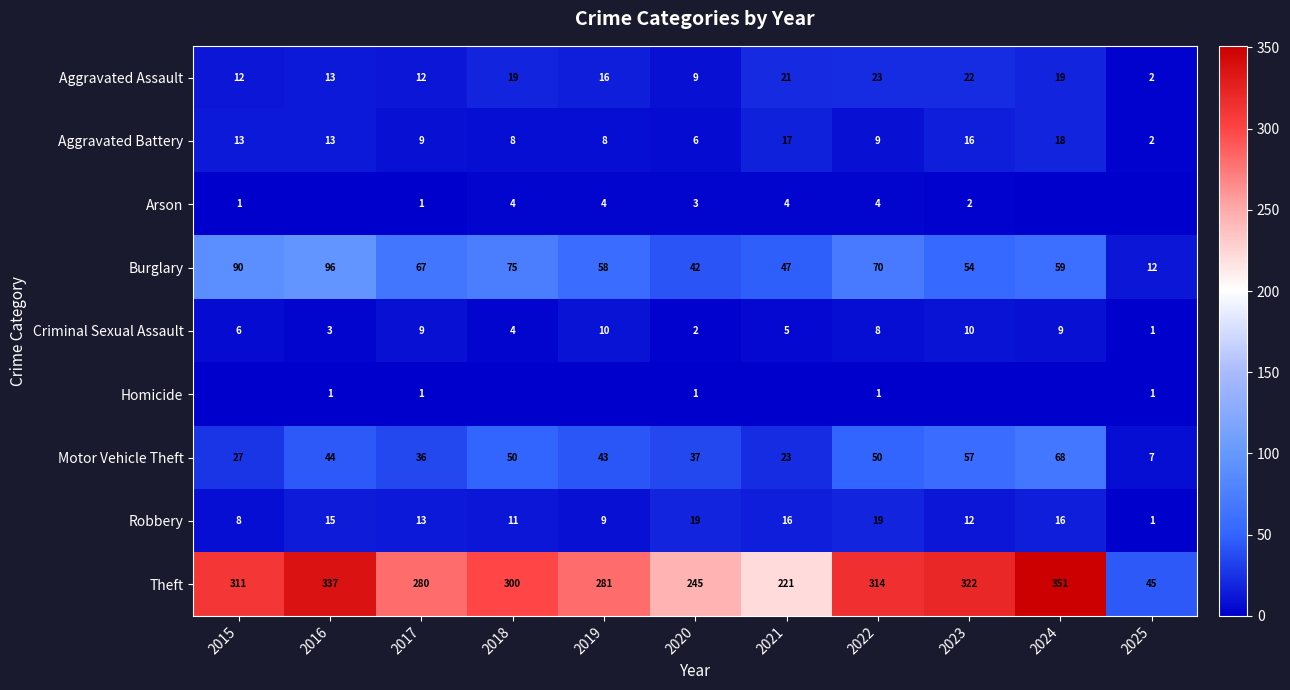

What is the total value across all series at 2016?

522